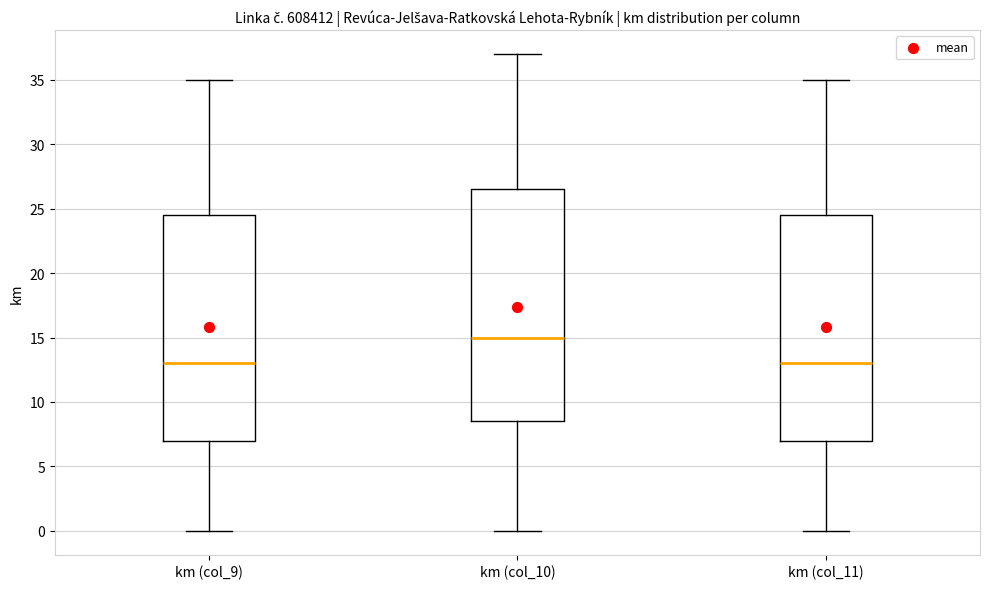

Reading left to right, read every box against the y-axis: the position of its median line, the range the box covers, and the ends of its whiskers. The values are not printed on the chart, so give them approximately, as read against the axis.

km (col_9): median 13.0, box 7.0 to 24.5, whiskers 0.0 to 35.0
km (col_10): median 15.0, box 8.5 to 26.5, whiskers 0.0 to 37.0
km (col_11): median 13.0, box 7.0 to 24.5, whiskers 0.0 to 35.0